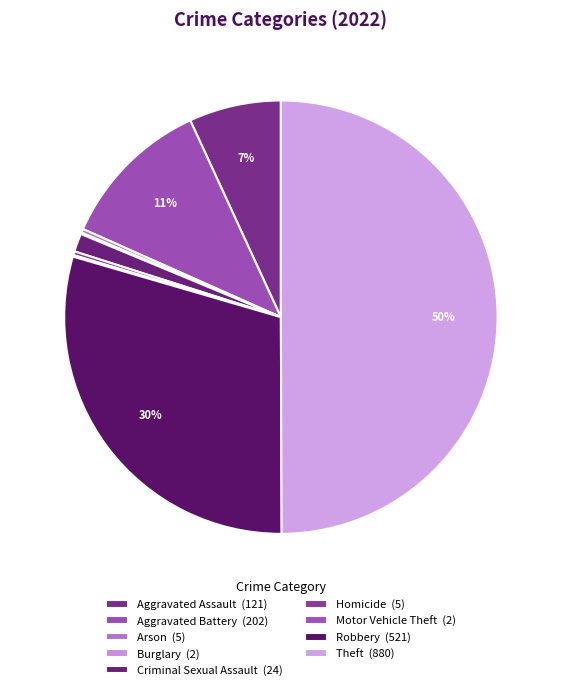

Is there a majority slice in this chart?

No